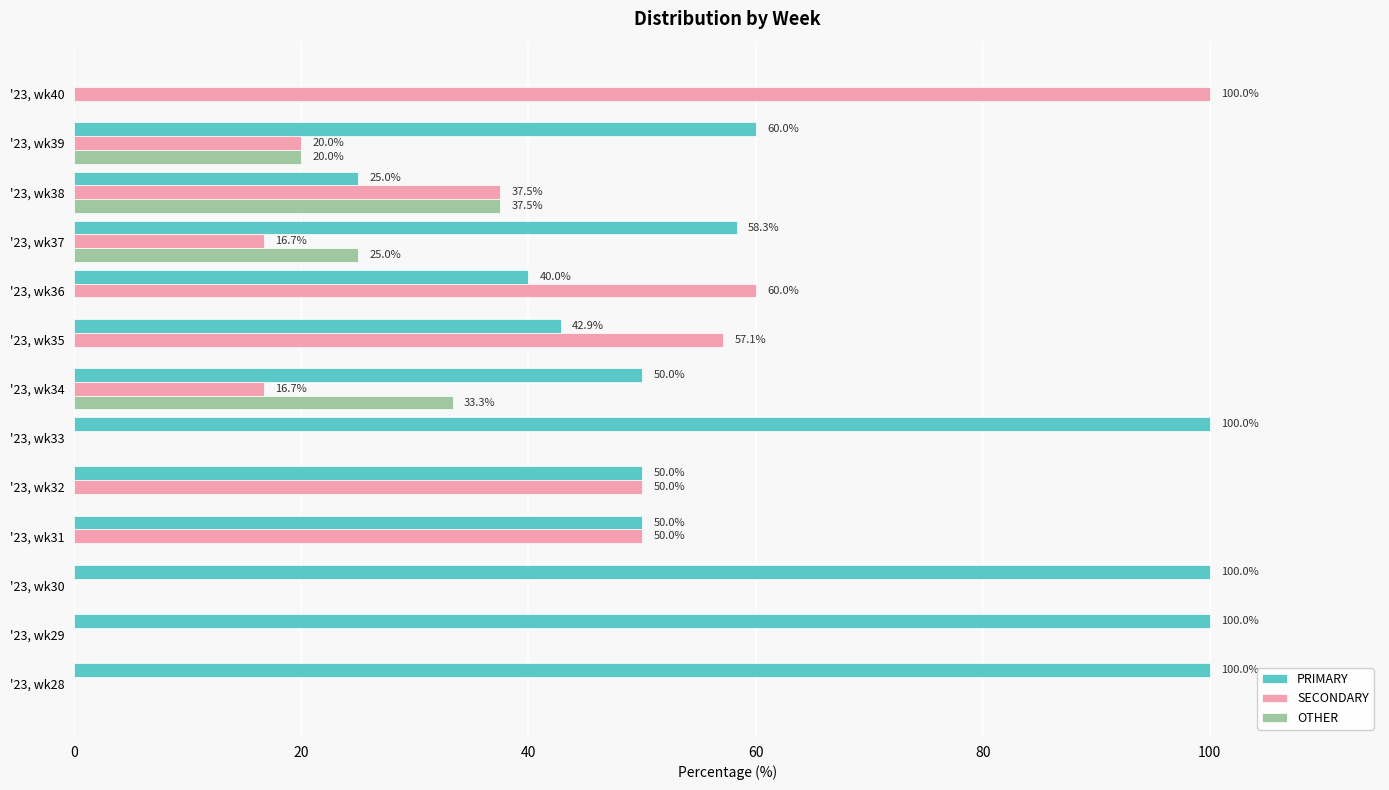

What is the maximum value shown in the chart?

100.0